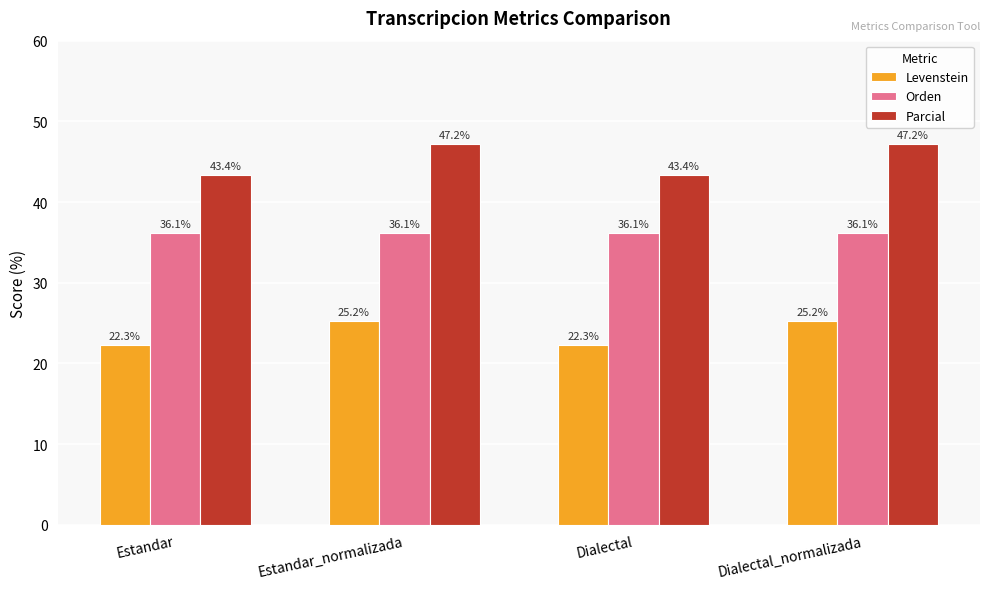

Reading left to right, what are all the values shown in this chart?

Levenstein: 22.3	25.2	22.3	25.2
Orden: 36.1	36.1	36.1	36.1
Parcial: 43.4	47.2	43.4	47.2